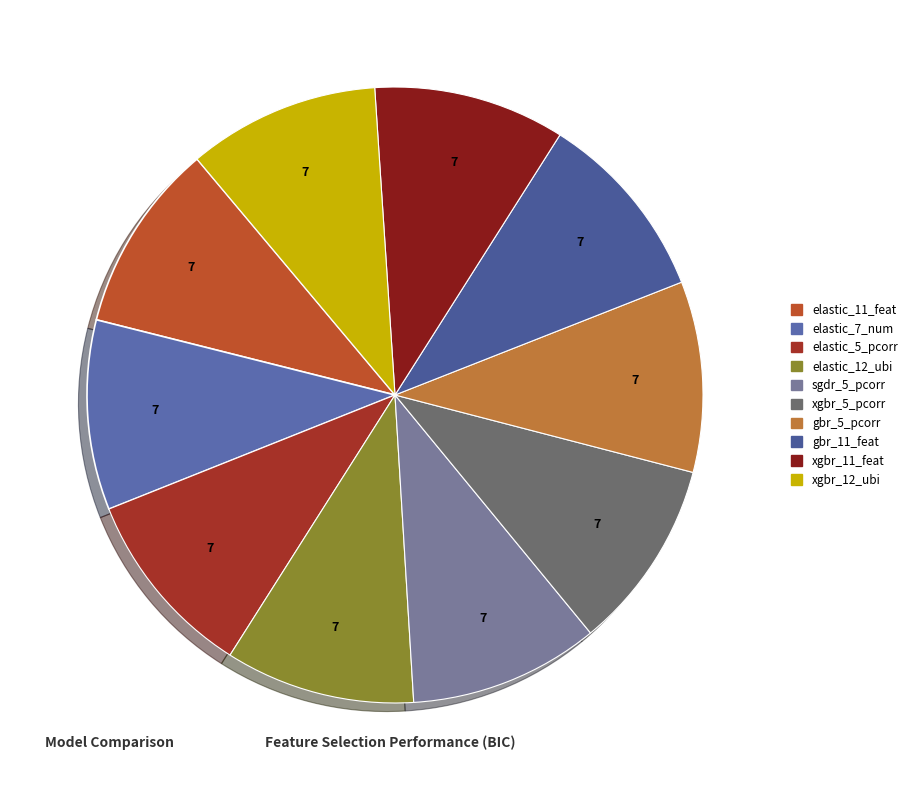

Rank the categories by value from lowest to highest.

elastic_11_feat, elastic_7_num, elastic_5_pcorr, elastic_12_ubi, sgdr_5_pcorr, xgbr_5_pcorr, gbr_5_pcorr, gbr_11_feat, xgbr_11_feat, xgbr_12_ubi